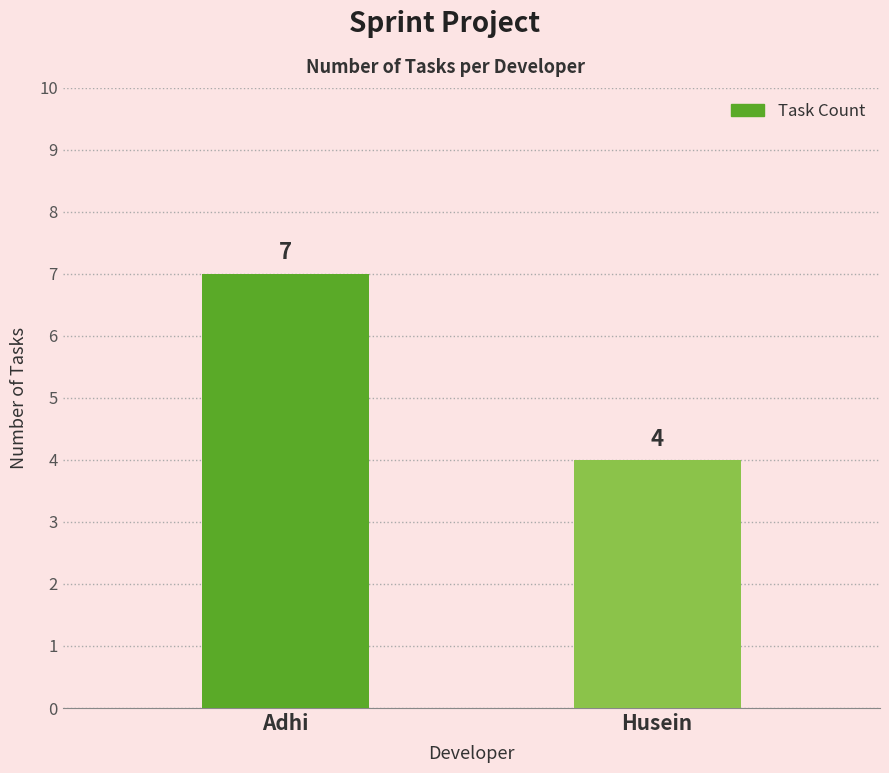

What is the maximum value shown in the chart?

7